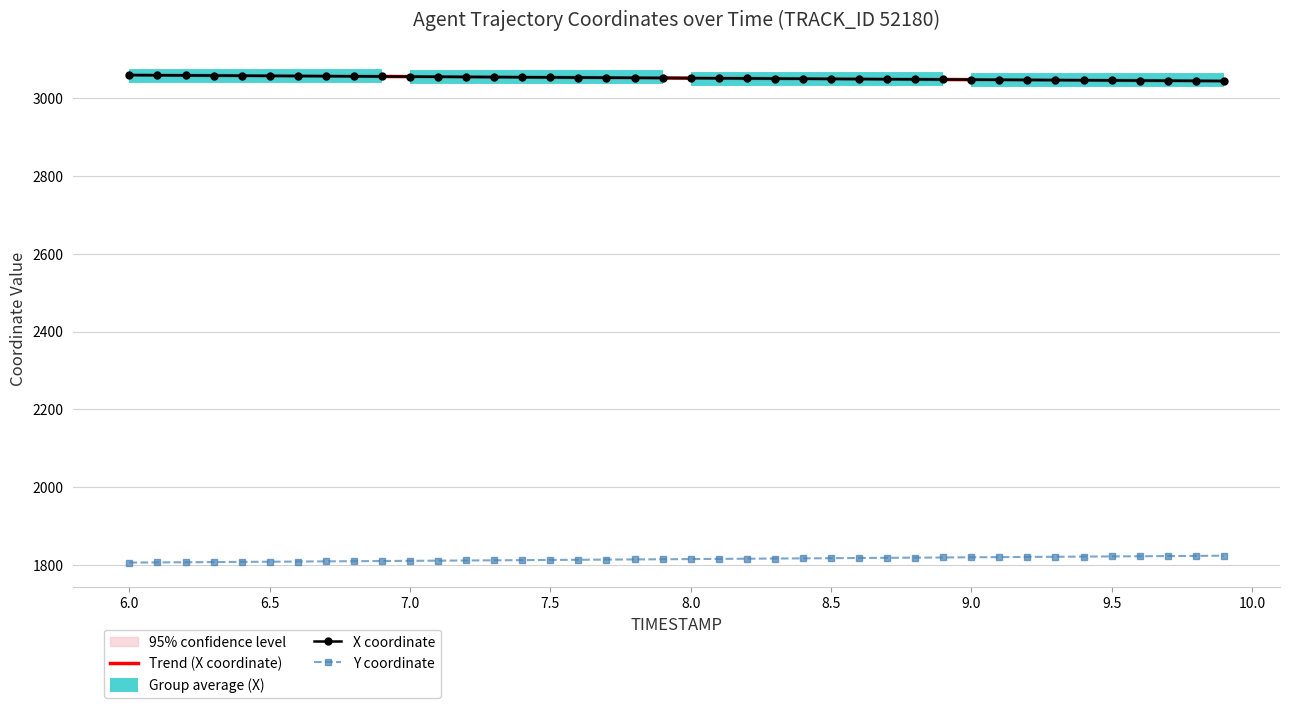

At which label does X reach its minimum?

9.9